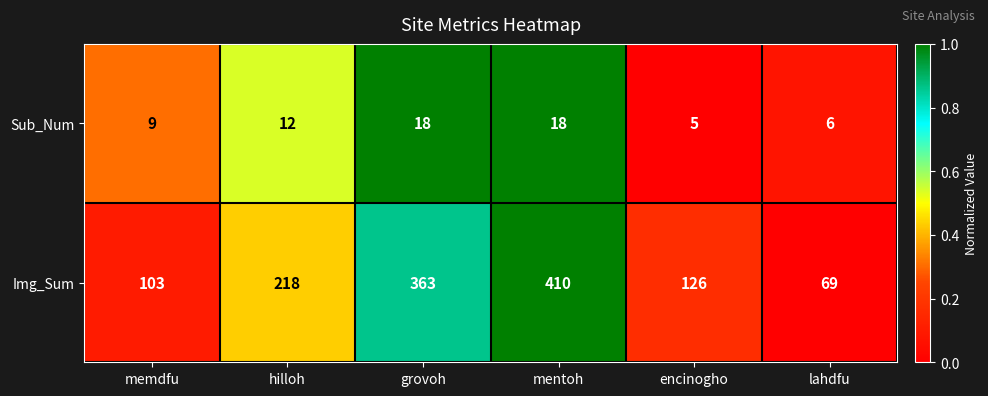

Reading left to right, list all the values displayed in this chart.

Sub_Num: memdfu=9	hilloh=12	grovoh=18	mentoh=18	encinogho=5	lahdfu=6
Img_Sum: memdfu=103	hilloh=218	grovoh=363	mentoh=410	encinogho=126	lahdfu=69